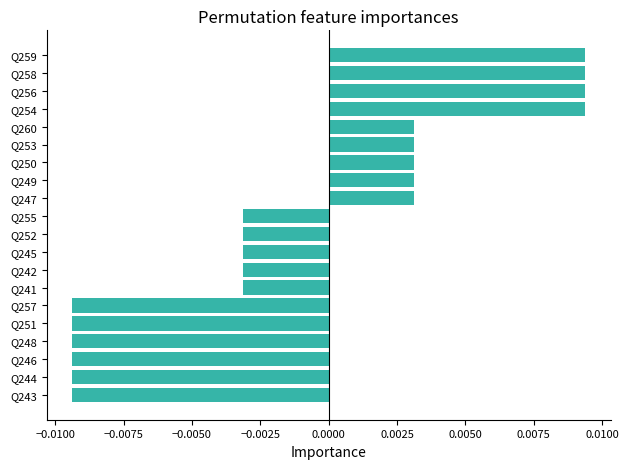

How many distinct data groups are displayed?

1